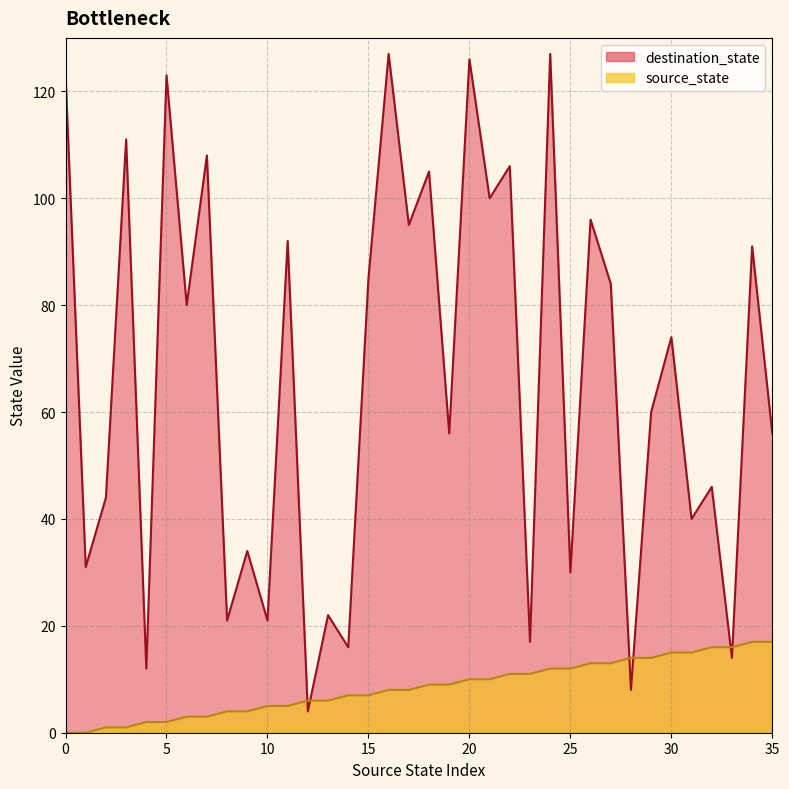

How many categories are shown in the chart?

36